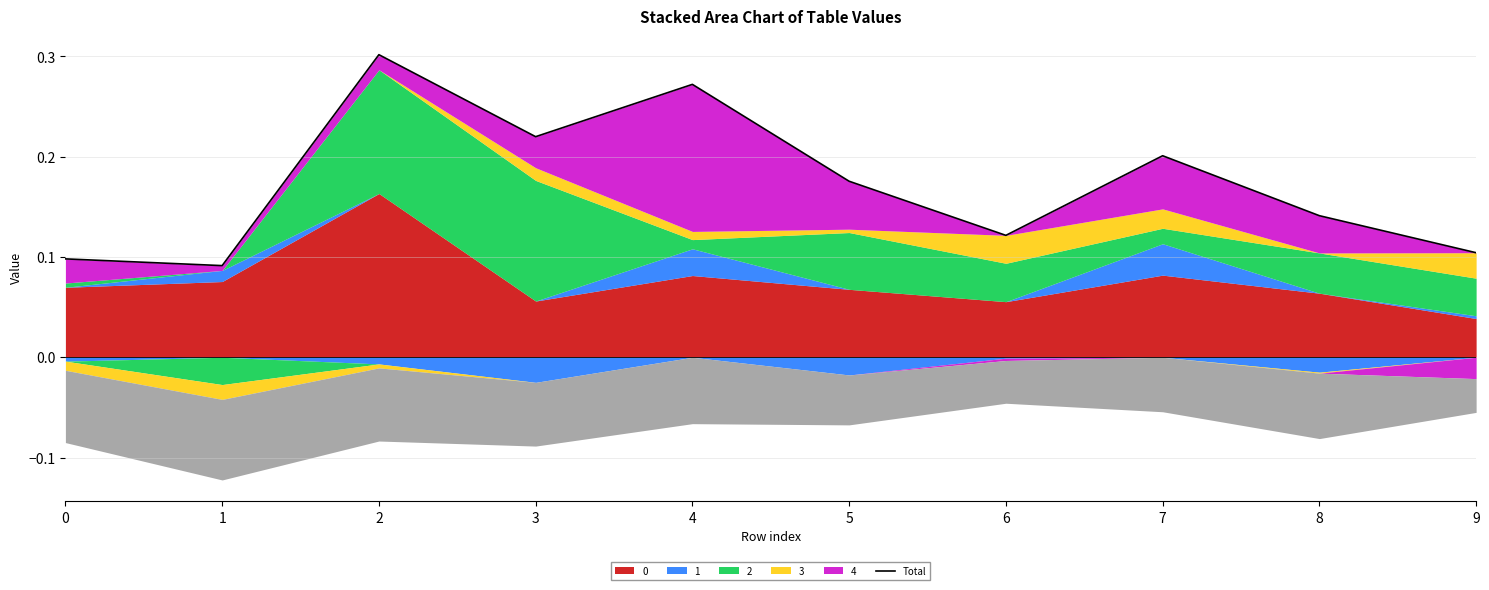

At which category does the data reach its first local peak?

2